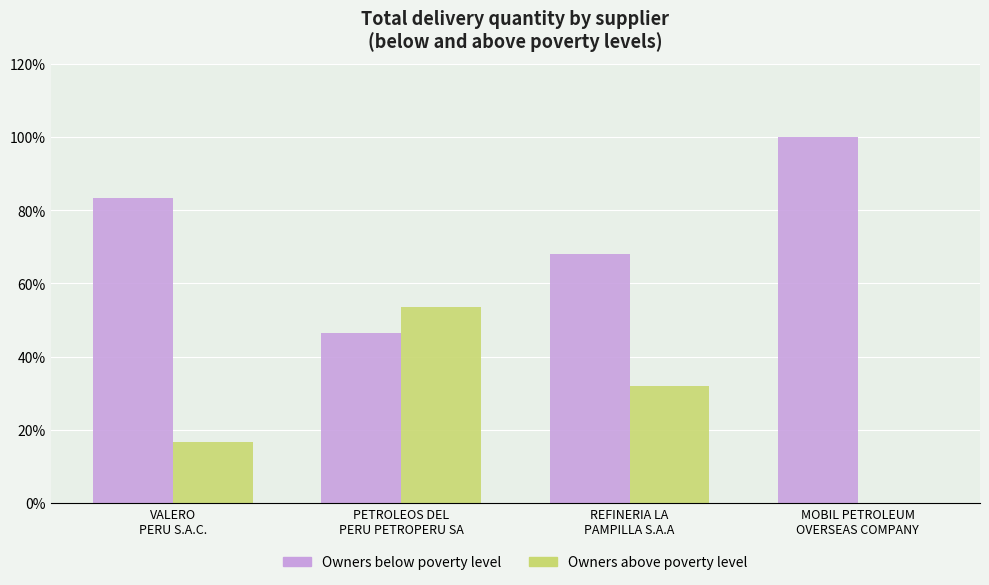

What is the maximum value shown in the chart?

100.0